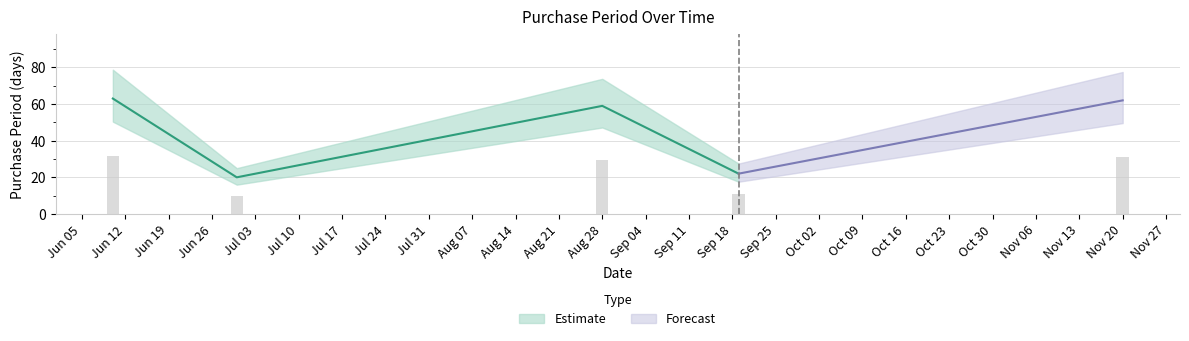

Reading right to left, extract all data points from this chart.

2017-11-20=62	2017-09-19=22	2017-08-28=59	2017-06-30=20	2017-06-10=63